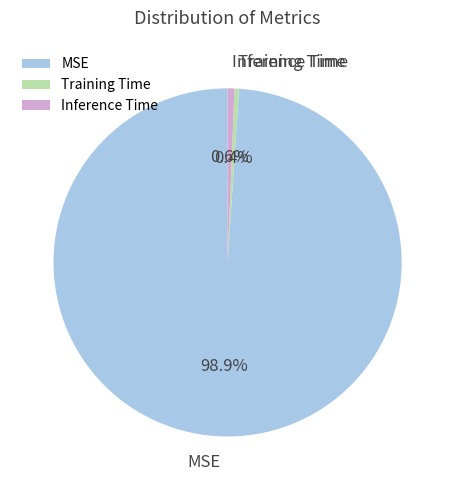

To the nearest percent, what is the combined percentage of MSE and Inference Time?

100%